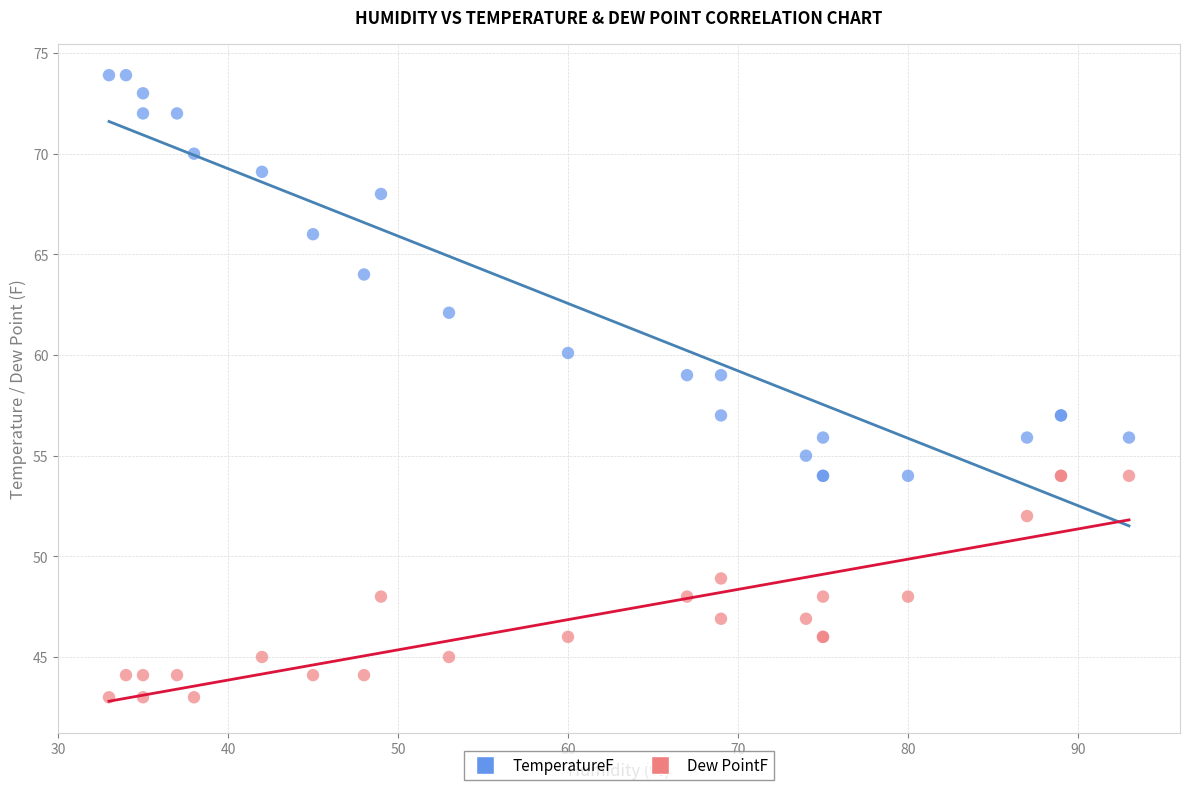

Which series contains the lowest Y value?

Dew PointF